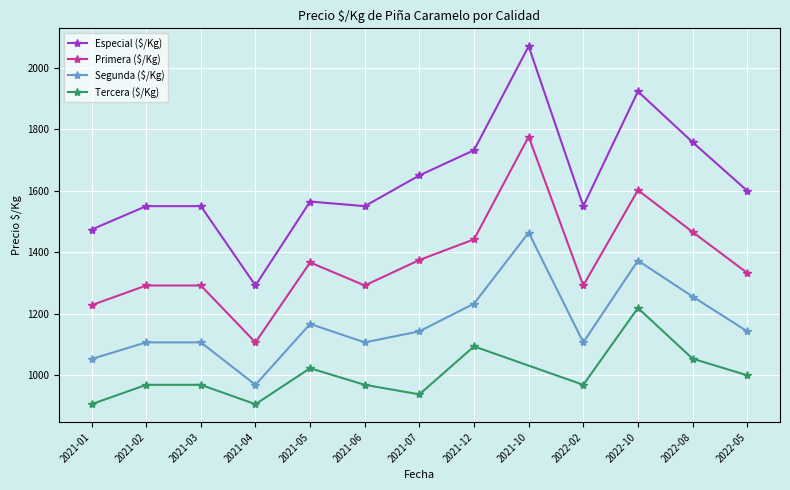

What is the minimum value for Primera ($/Kg)?

1107